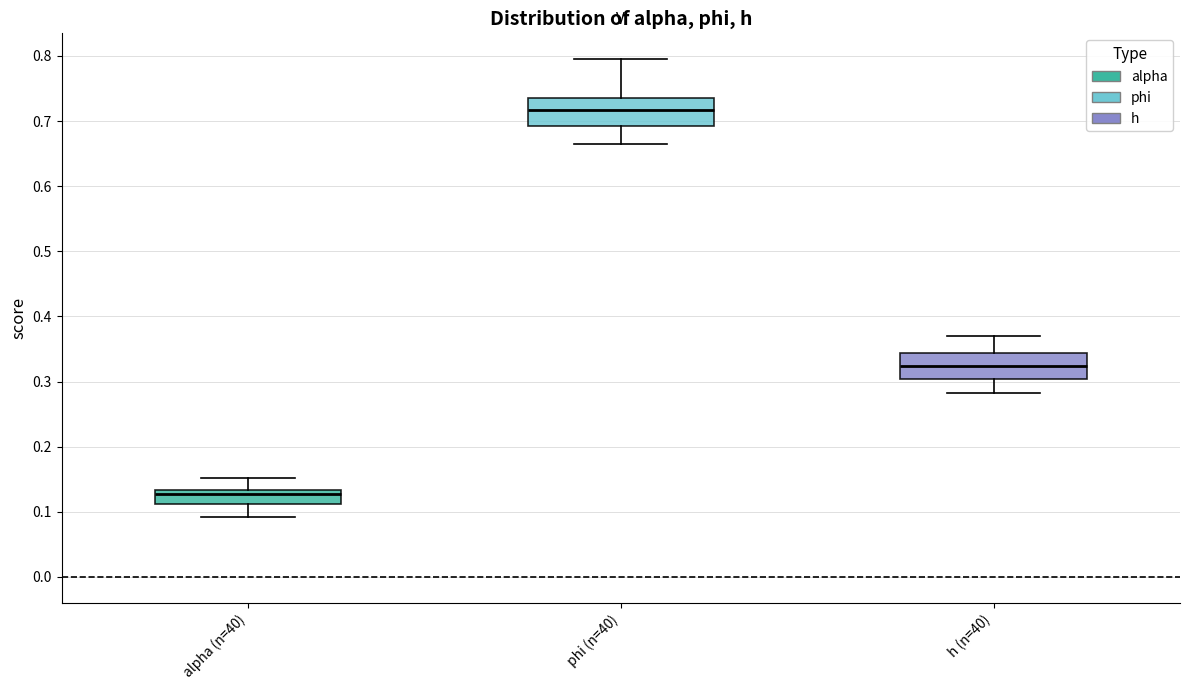

Reading left to right, transcribe this box plot: for each box, give where its median line is, the range the box spans, and where its two whiskers end, as read against the y-axis. The values are not printed on the chart, so give them approximately, as read against the axis.

alpha (n=40): median 0.13 (just below the box's upper edge), box 0.11 to 0.13, whiskers 0.09 to 0.15
phi (n=40): median 0.72, box 0.69 to 0.74, whiskers 0.66 to 0.79
h (n=40): median 0.32, box 0.30 to 0.34, whiskers 0.28 to 0.37